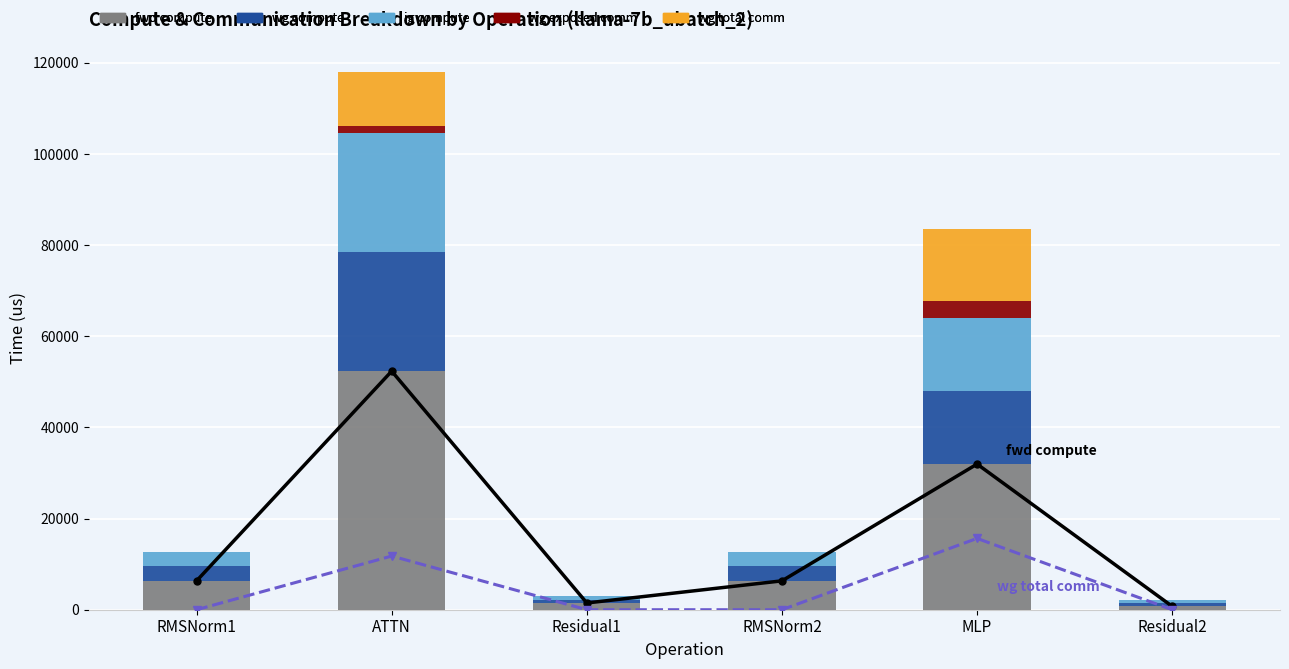

Which series has the largest range (max minus min)?

fwd compute